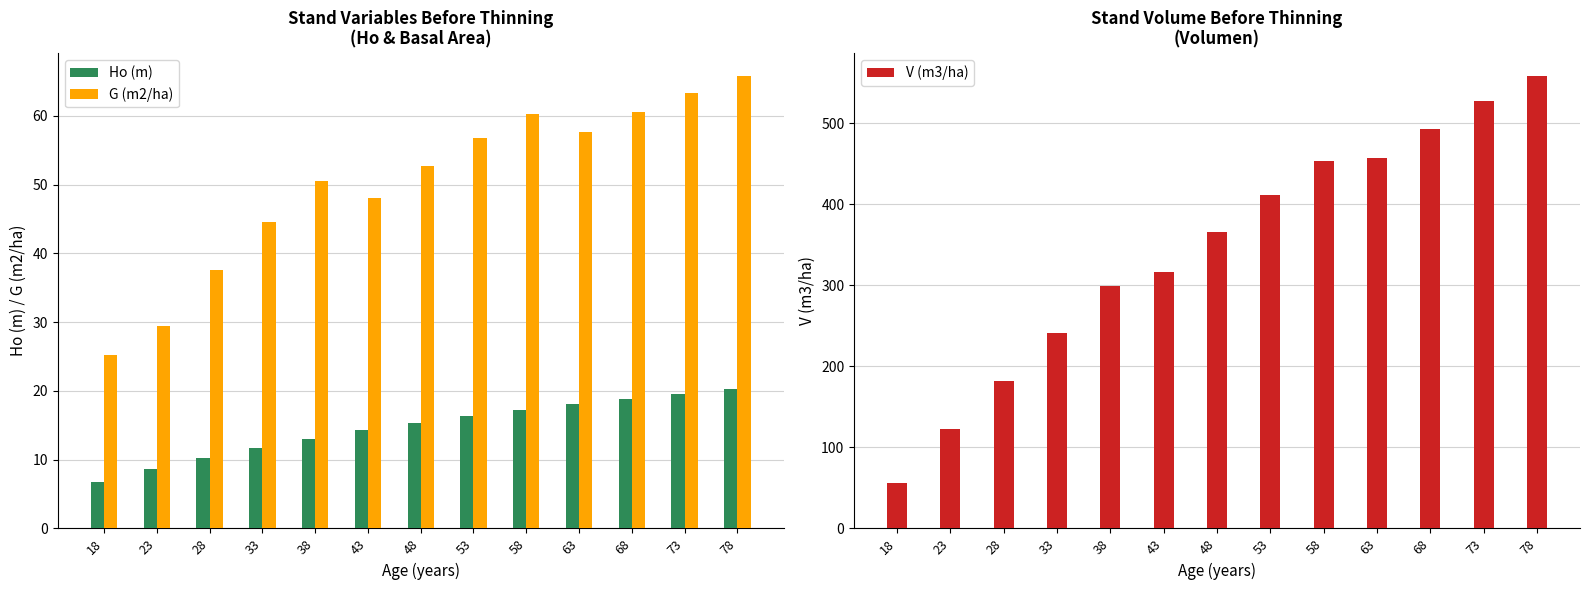

What is the average value of the V (m3/ha) series?

344.8